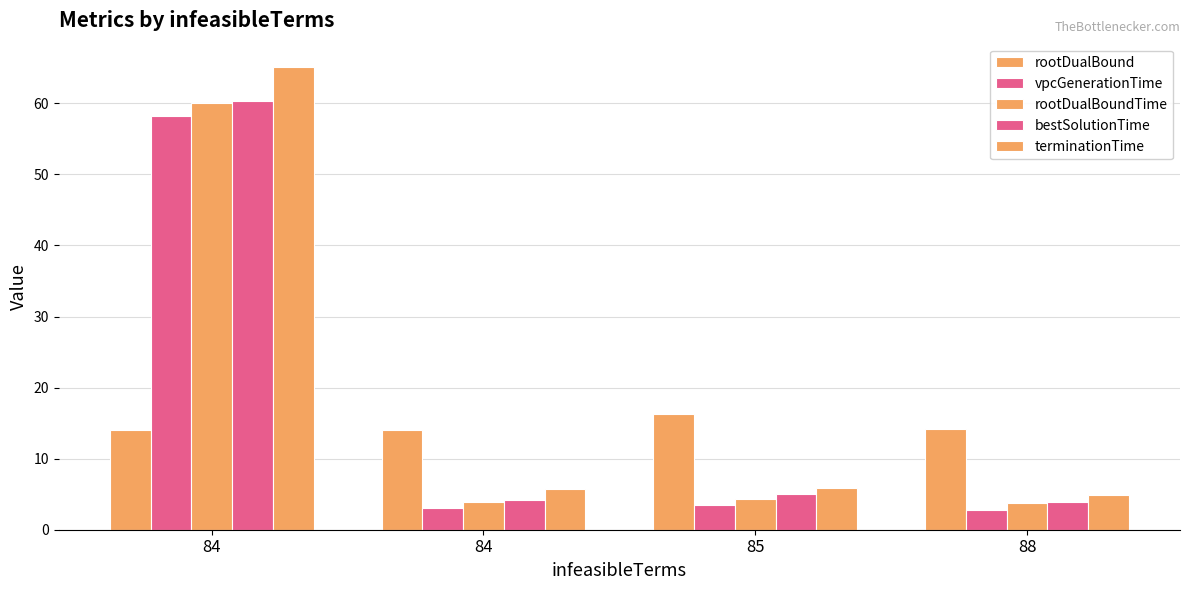

List the series in order of their peak value, highest first.

terminationTime, bestSolutionTime, rootDualBoundTime, vpcGenerationTime, rootDualBound